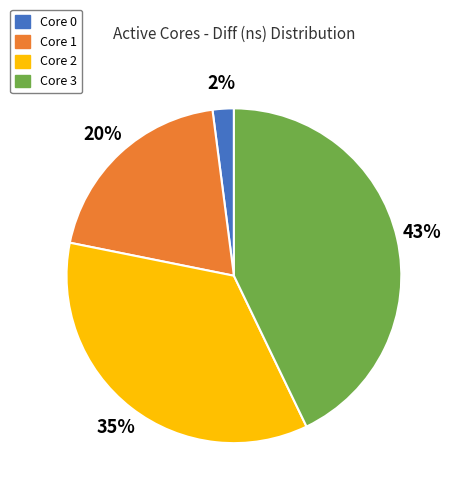

Is there a majority slice in this chart?

No